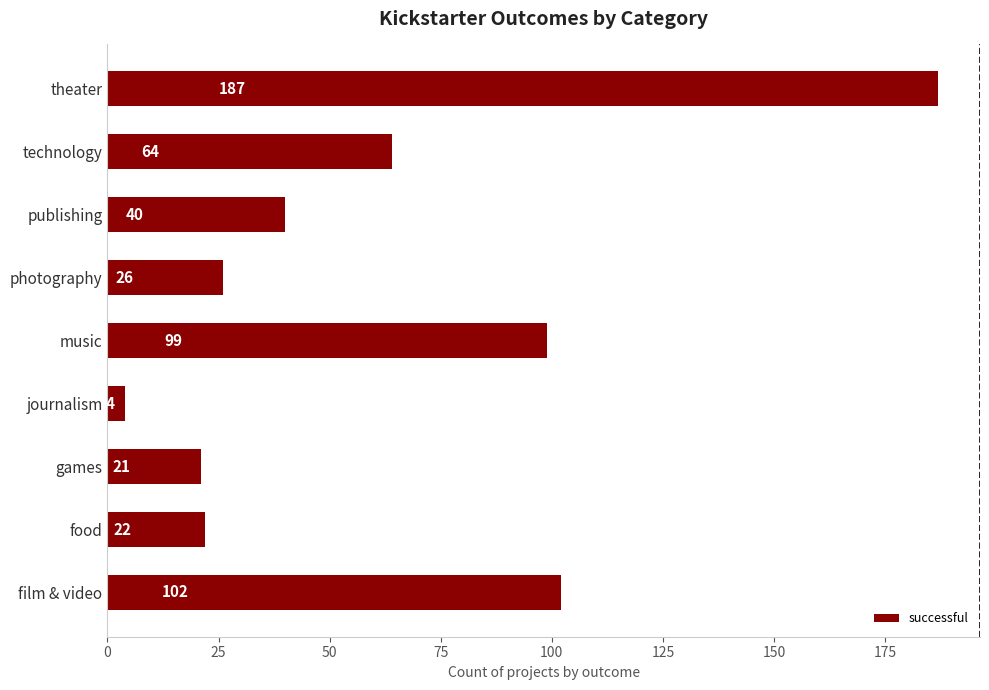

What is the change in value from journalism to music?

+95